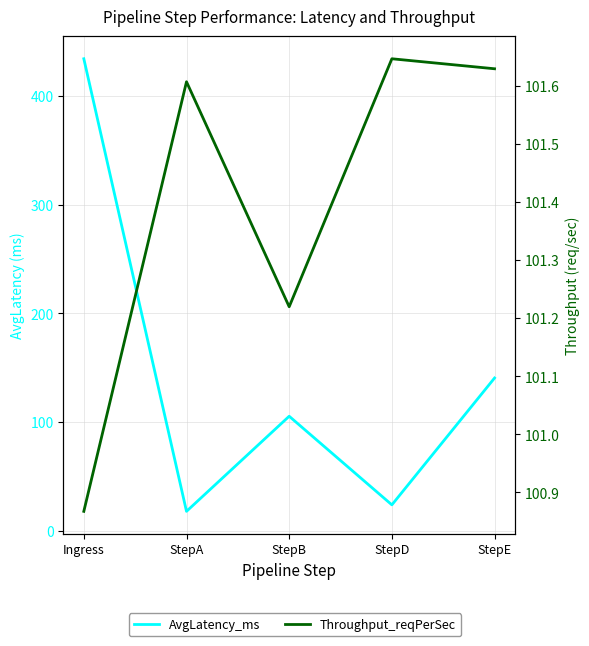

True or false: AvgLatency_ms has a value of 48.9 at StepB.

False